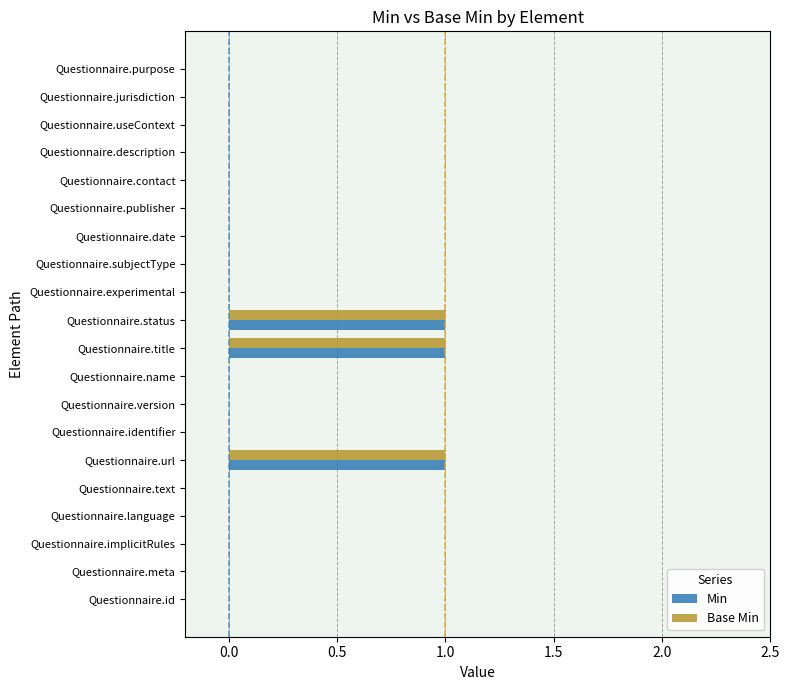

Is it true that Base Min equals 0 at Questionnaire.version?

True